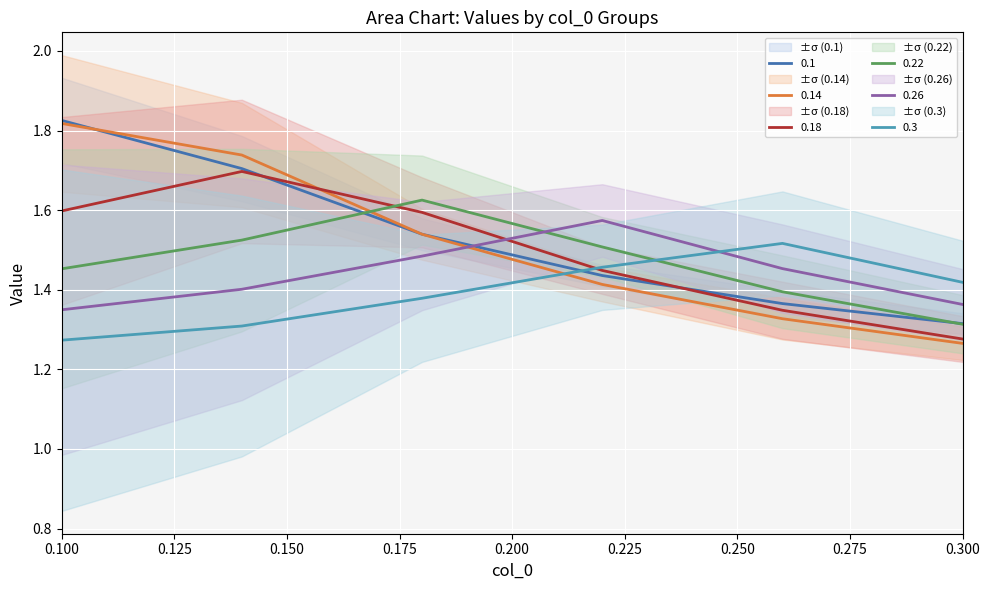

What is the difference between the highest and lowest values at 0.22?

0.2